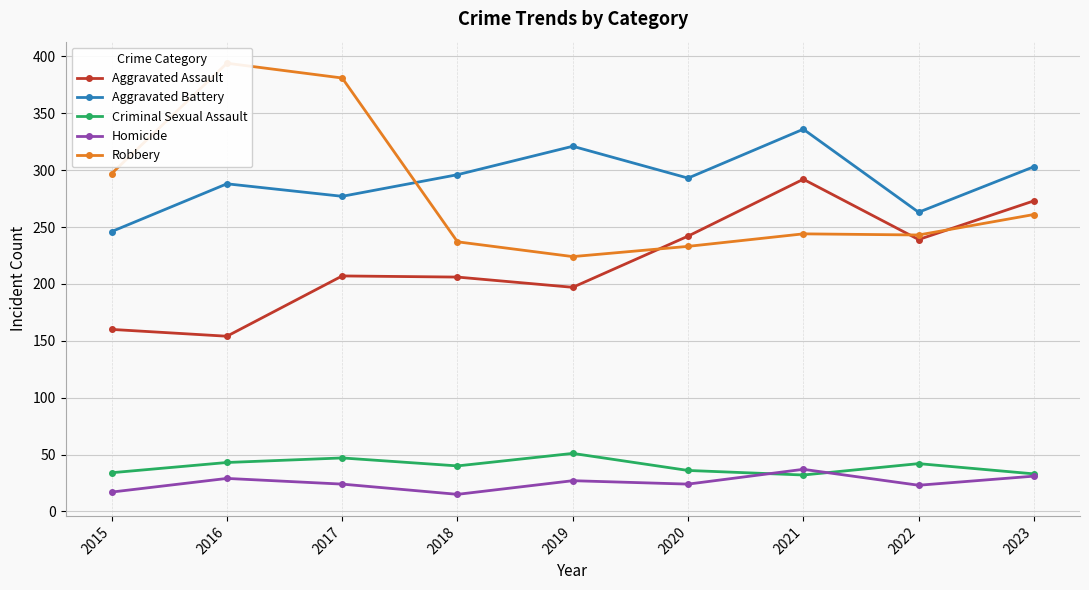

Reading left to right, list all the values displayed in this chart.

Aggravated Assault: 2015=160	2016=154	2017=207	2018=206	2019=197	2020=242	2021=292	2022=239	2023=273
Aggravated Battery: 2015=246	2016=288	2017=277	2018=296	2019=321	2020=293	2021=336	2022=263	2023=303
Criminal Sexual Assault: 2015=34	2016=43	2017=47	2018=40	2019=51	2020=36	2021=32	2022=42	2023=33
Homicide: 2015=17	2016=29	2017=24	2018=15	2019=27	2020=24	2021=37	2022=23	2023=31
Robbery: 2015=297	2016=394	2017=381	2018=237	2019=224	2020=233	2021=244	2022=243	2023=261